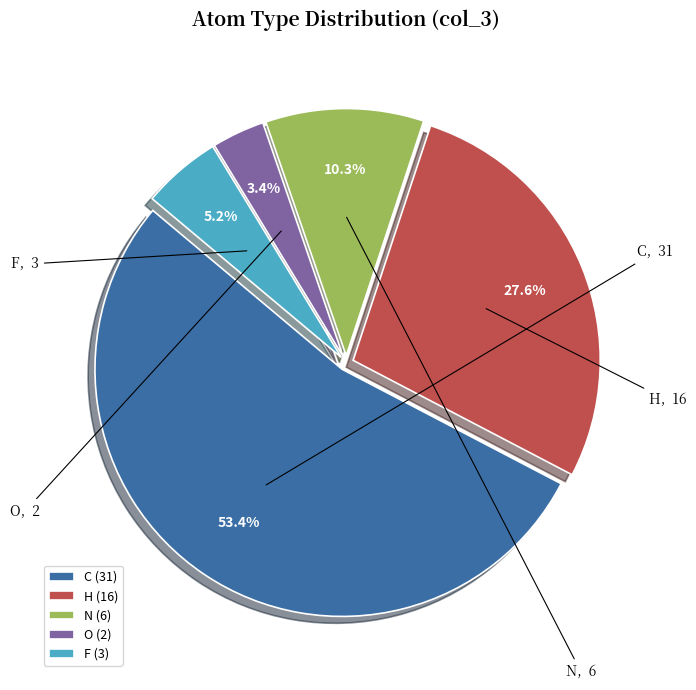

To the nearest percent, what is the difference between the C and H slice percentages?

26%